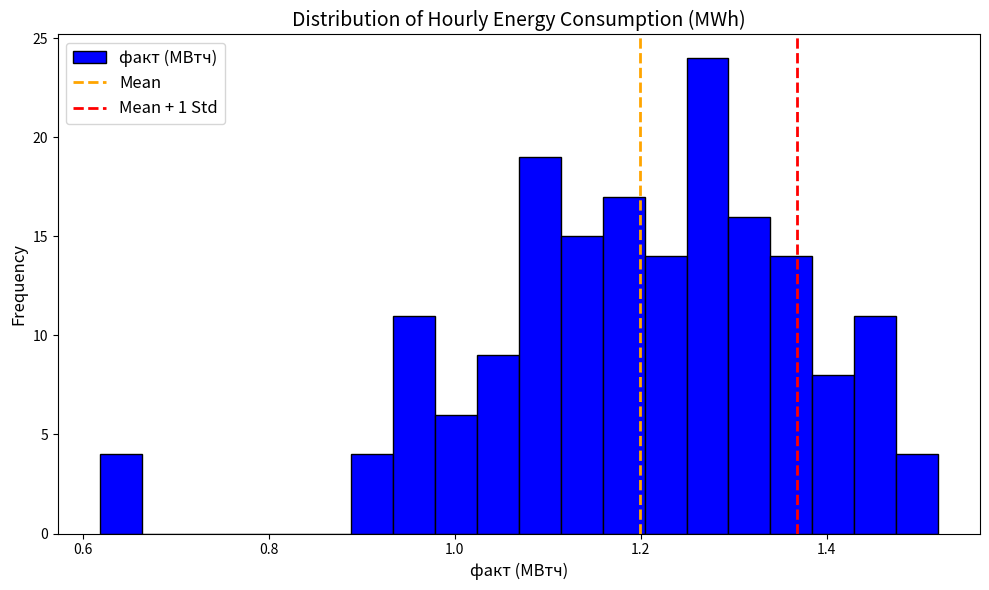

Around what value on the x-axis is the tallest bar? Give the approximate position of its centre, as read against the axis.

1.28